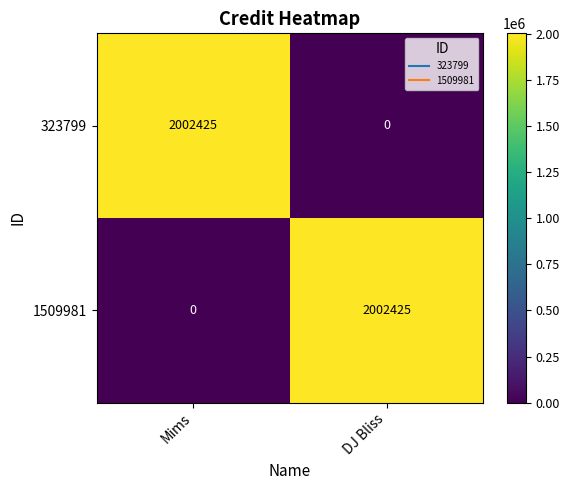

Reading left to right, what are all the values shown in this chart?

323799: 2002425	0
1509981: 0	2002425